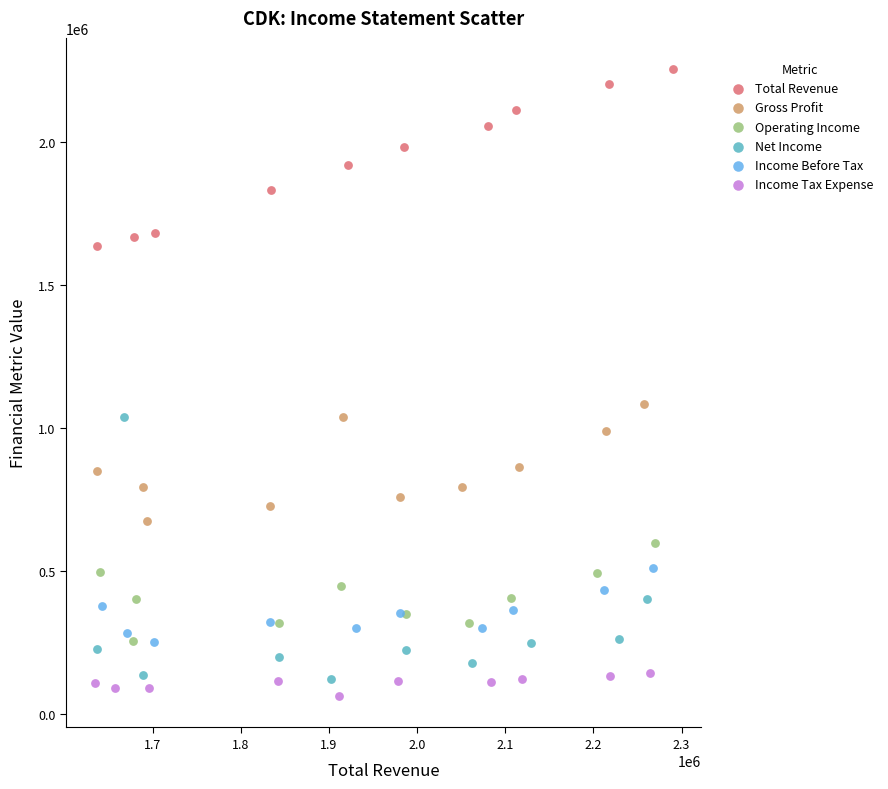

Which series contains the highest Y value?

Total Revenue